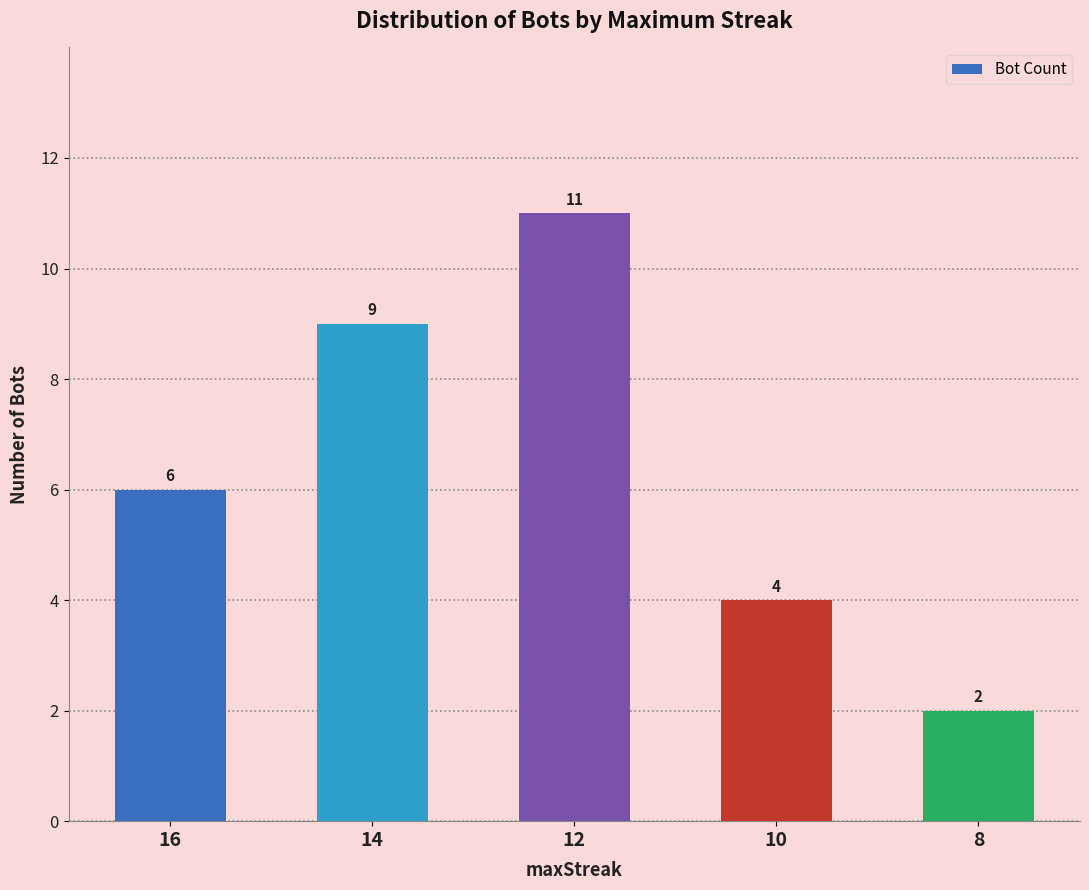

Read the value at 10.

4